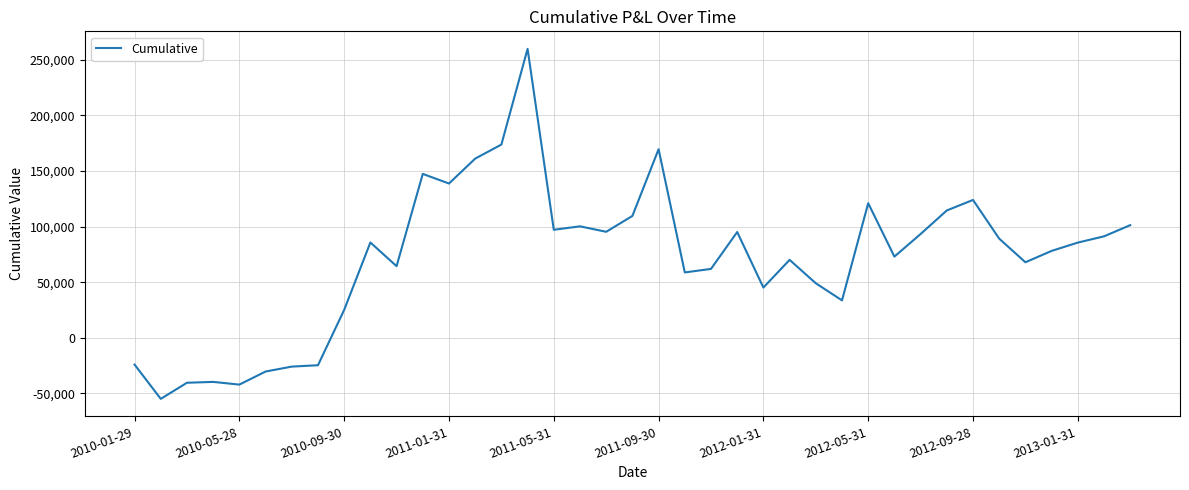

What is the difference between the maximum and minimum values?

314887.0